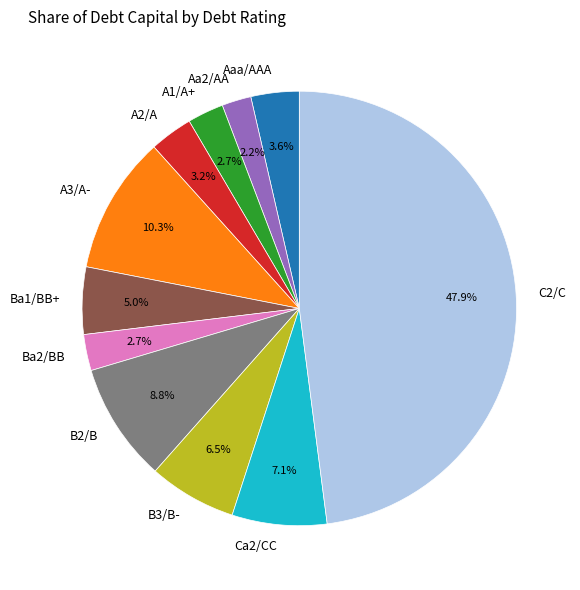

What percentage is NOT represented by A1/A+?

97.3%